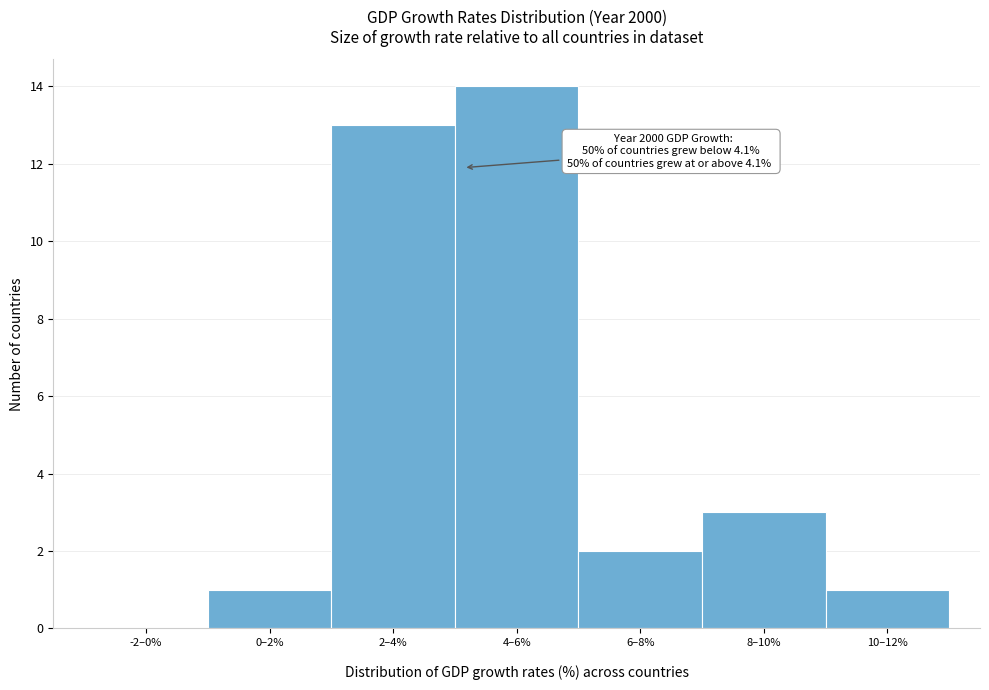

What is the maximum value shown in the chart?

14